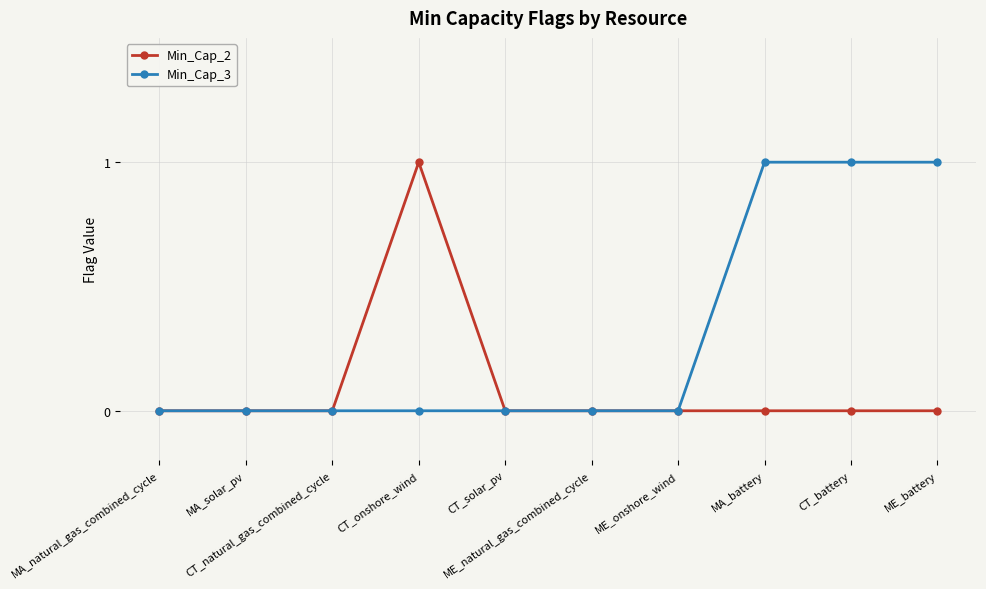

List the series in order of their overall mean, lowest first.

Min_Cap_2, Min_Cap_3